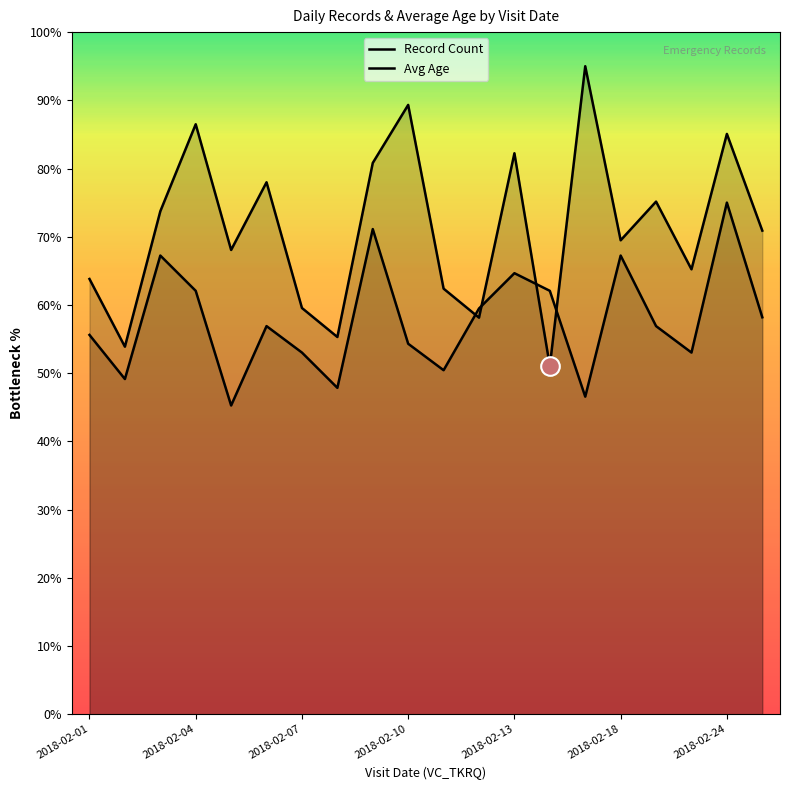

Between 2018-02-17 and 2018-02-18, which is larger?

2018-02-17